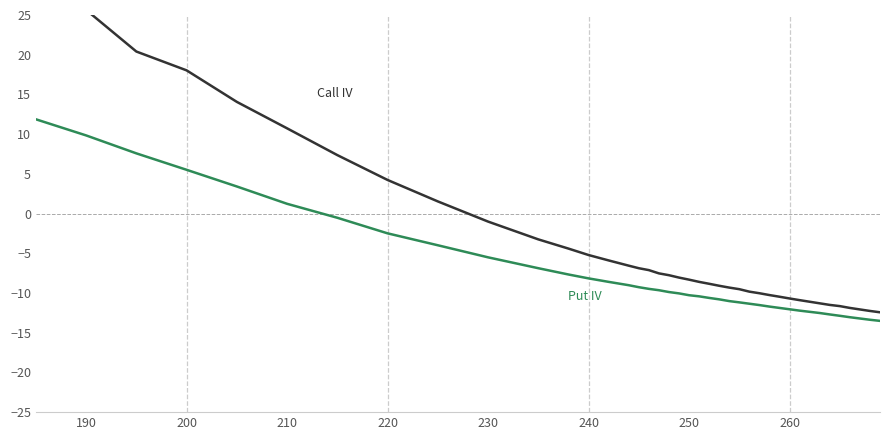

Does the chart have visible grid lines?

No